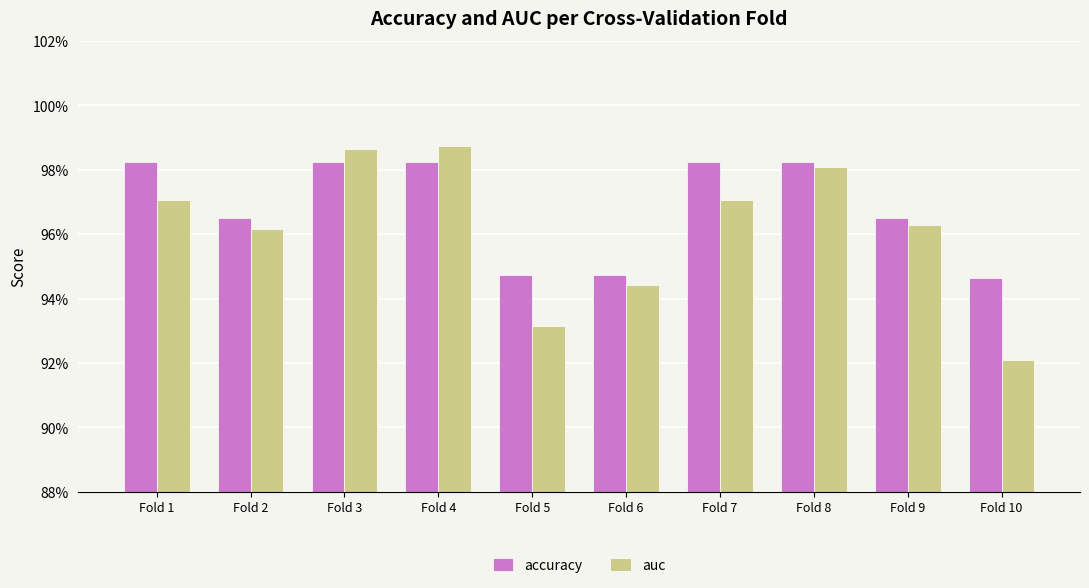

Is it true that auc equals 1.3 at Fold 7?

False